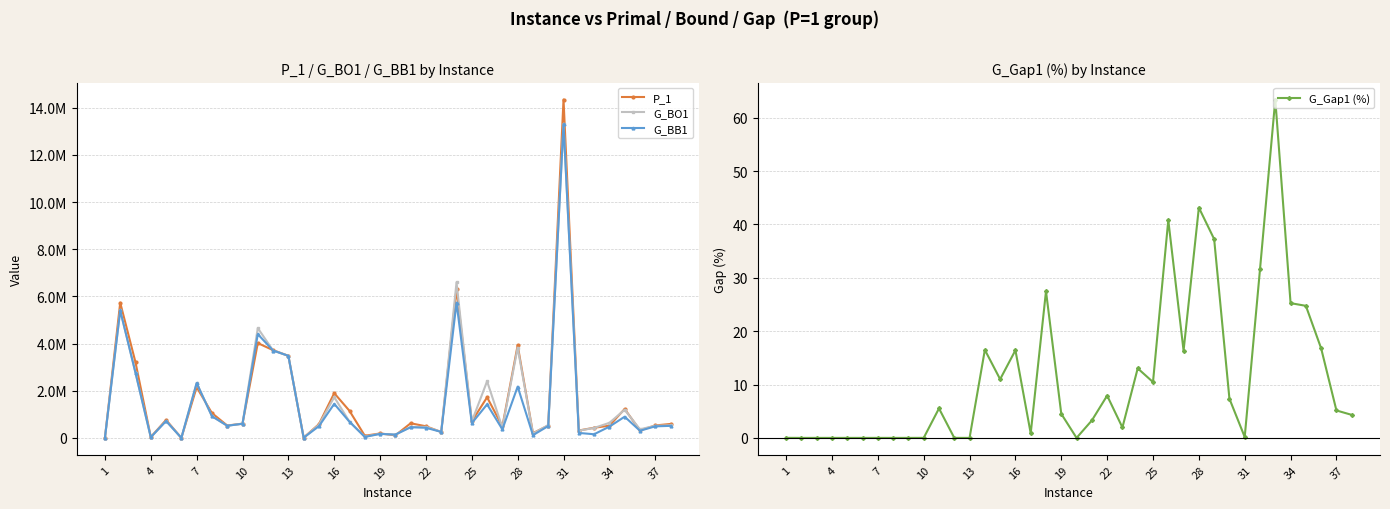

What is the difference between the maximum and second lowest values in the G_Gap1 (%) series?

63.4